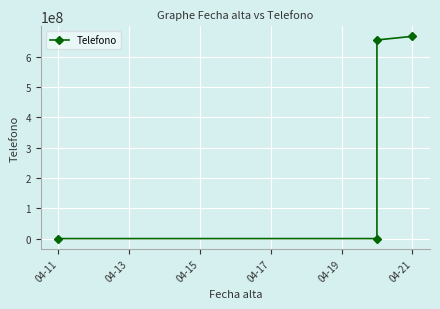

What is the difference between the second highest and second lowest values?

654599099